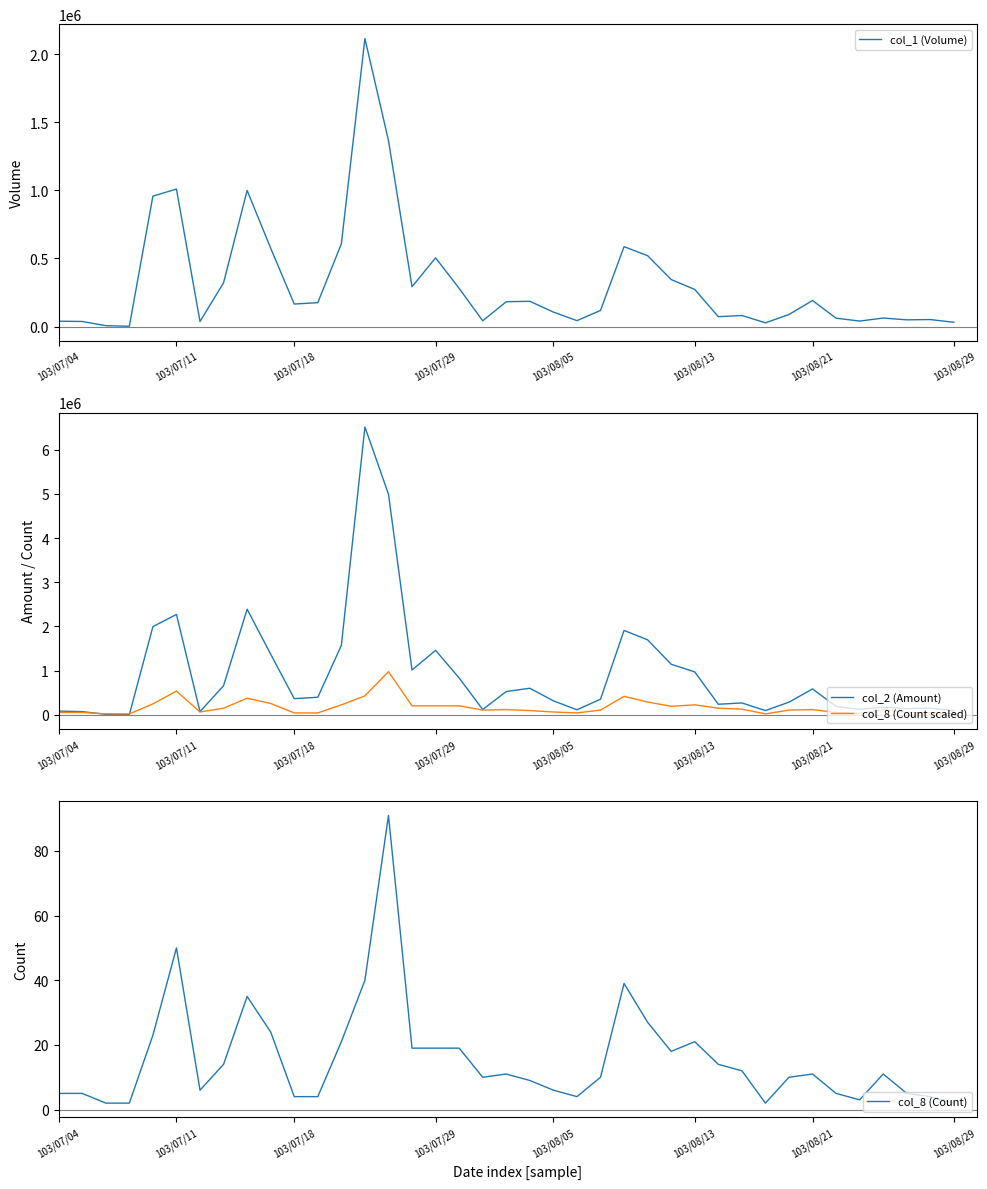

The col_8 (Count) series shows 4 at 103/07/18. True or false?

True